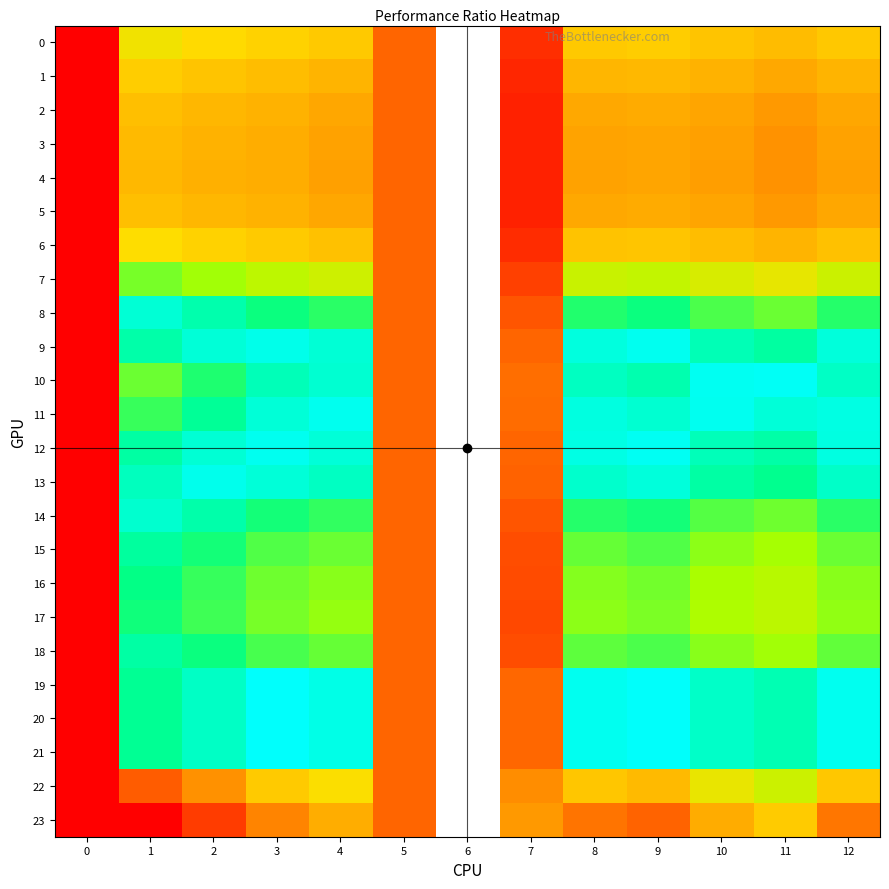

What is the minimum value shown in the chart?

0.4